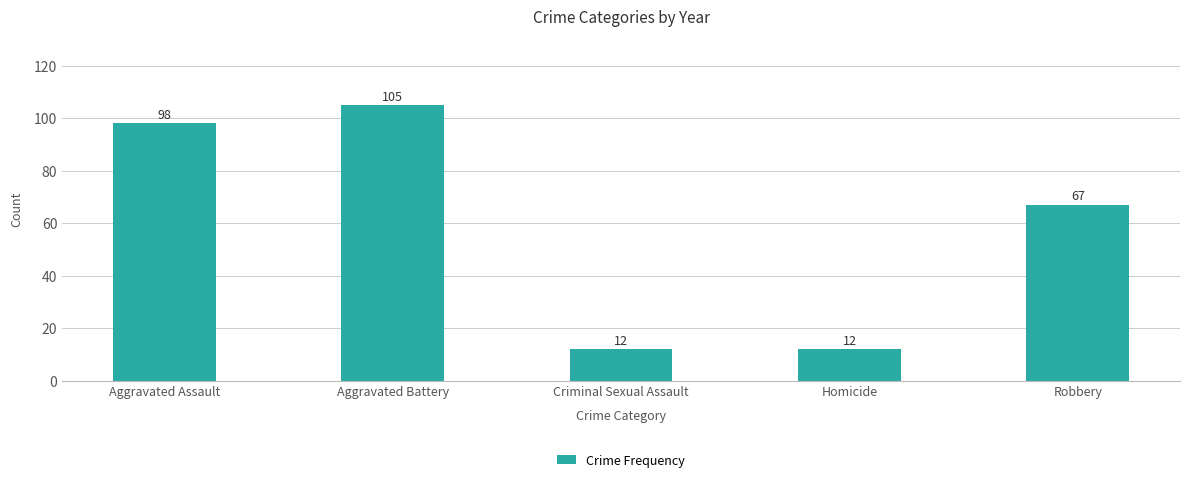

What is the change in value from Aggravated Battery to Robbery?

-38